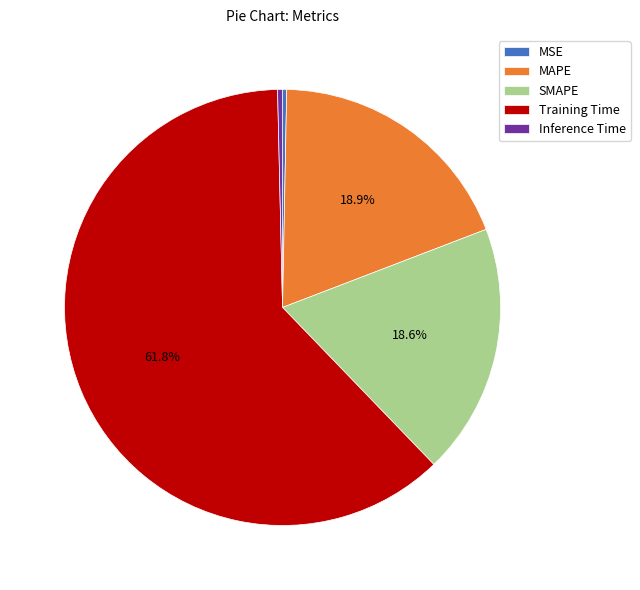

How many slices are in this pie chart?

5